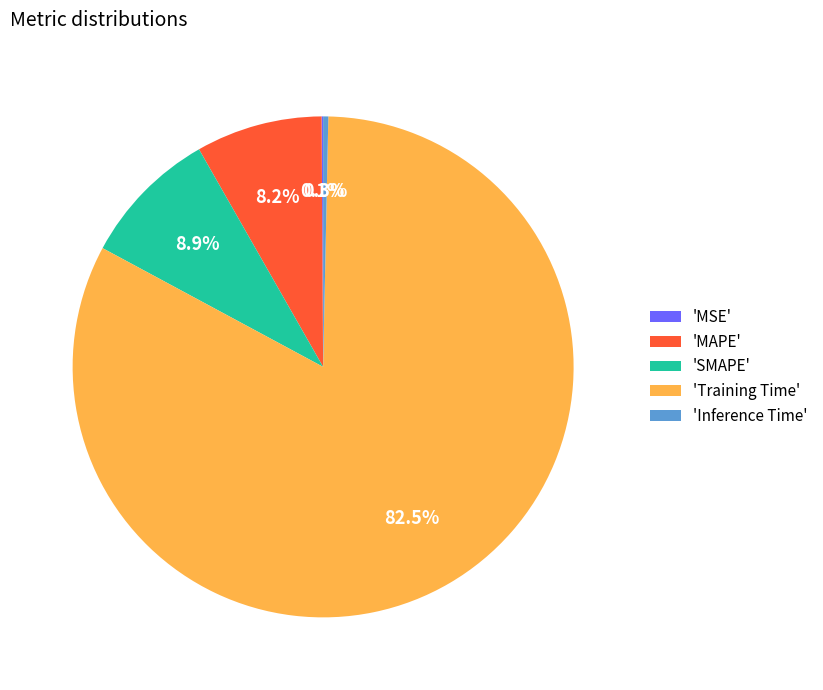

What is the largest slice in the pie chart?

'Training Time'